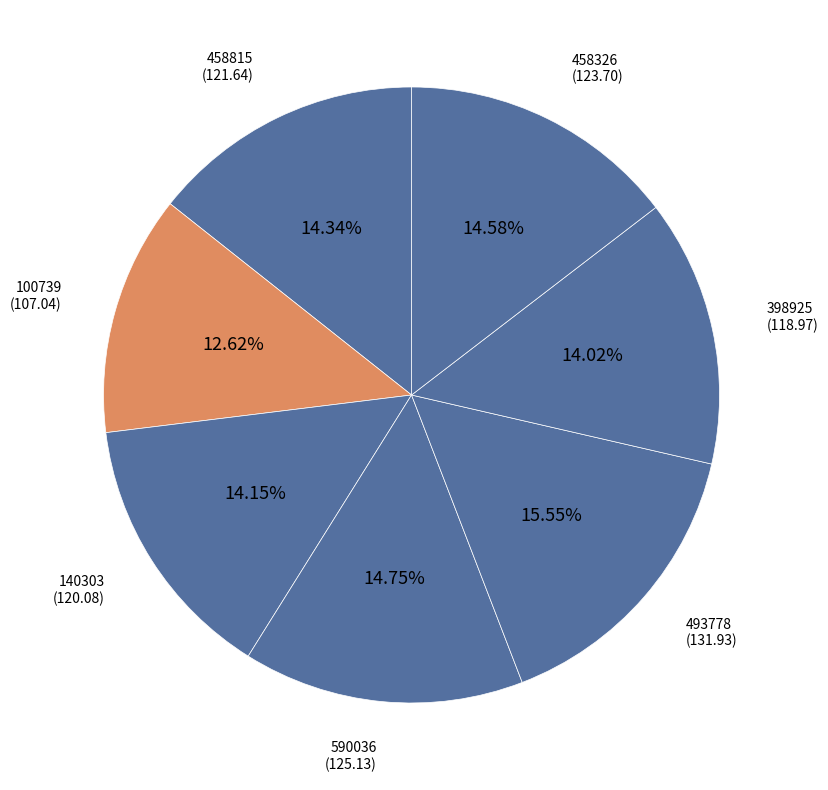

How many segments does this pie chart have?

7